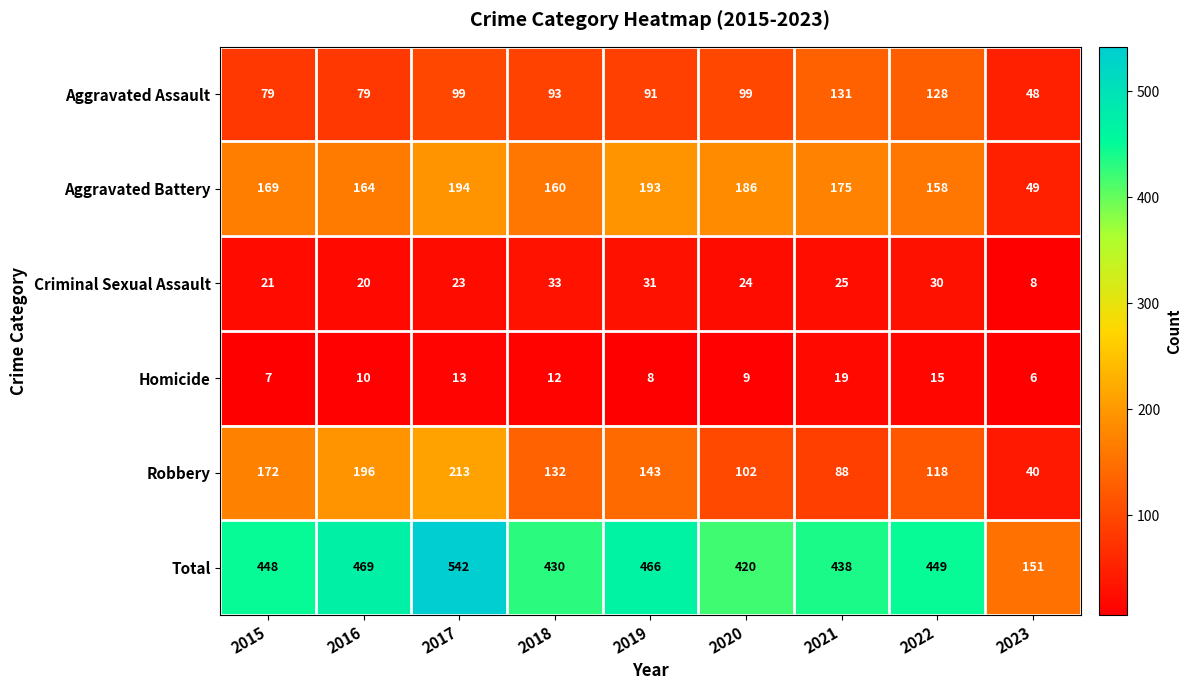

At which label is Robbery closest to 126?

2018